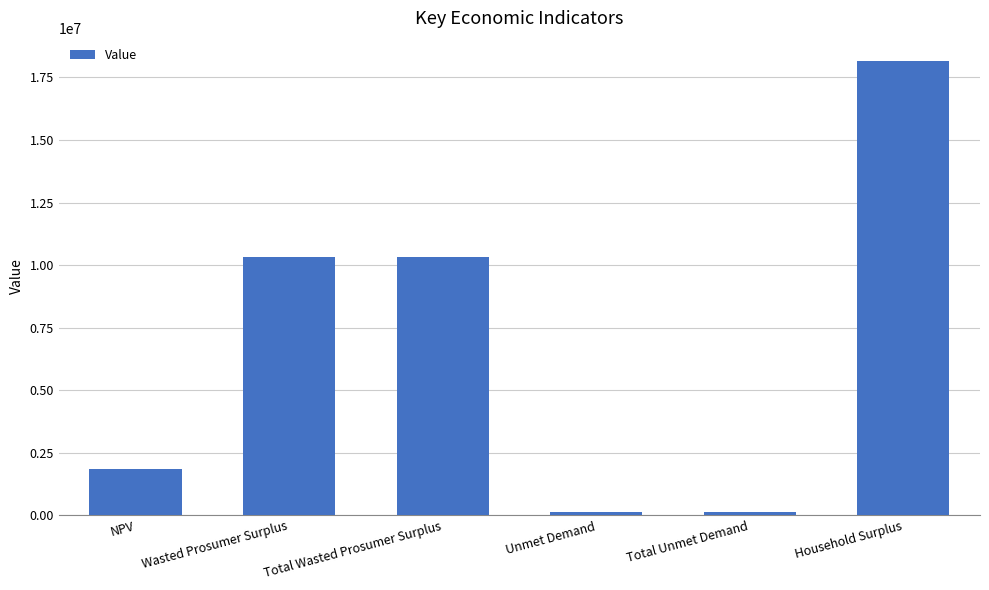

What is the ratio of the value at Wasted Prosumer Surplus to the value at Household Surplus?

0.6